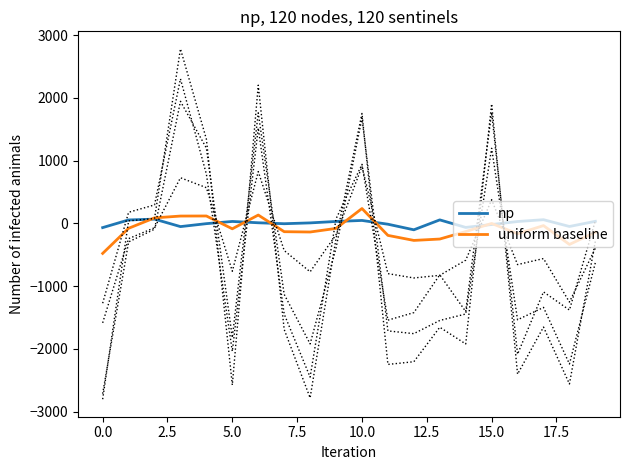

How many values in the np series are below 10?

10